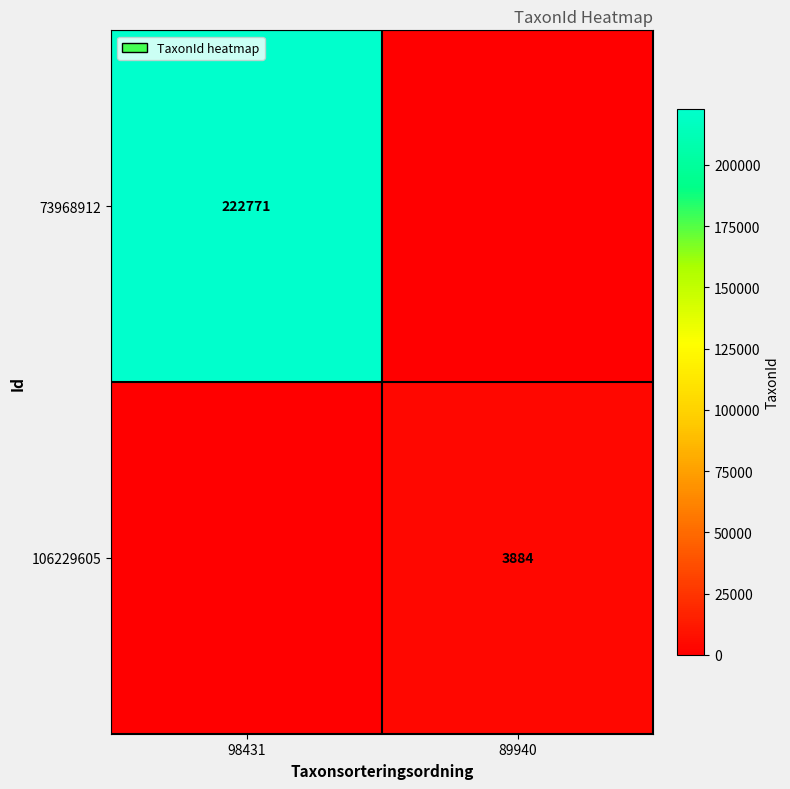

Is the value of 73968912 at 98431 greater than the value of 106229605 at 89940?

Yes